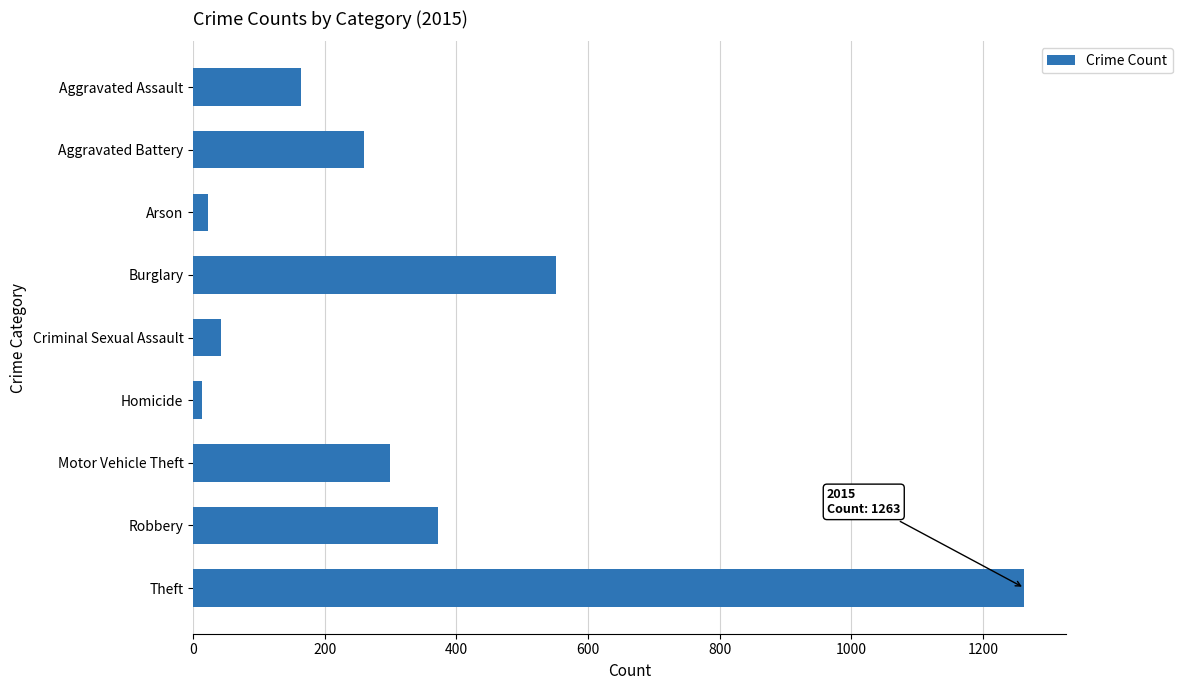

Which has a higher value, Theft or Aggravated Assault?

Theft